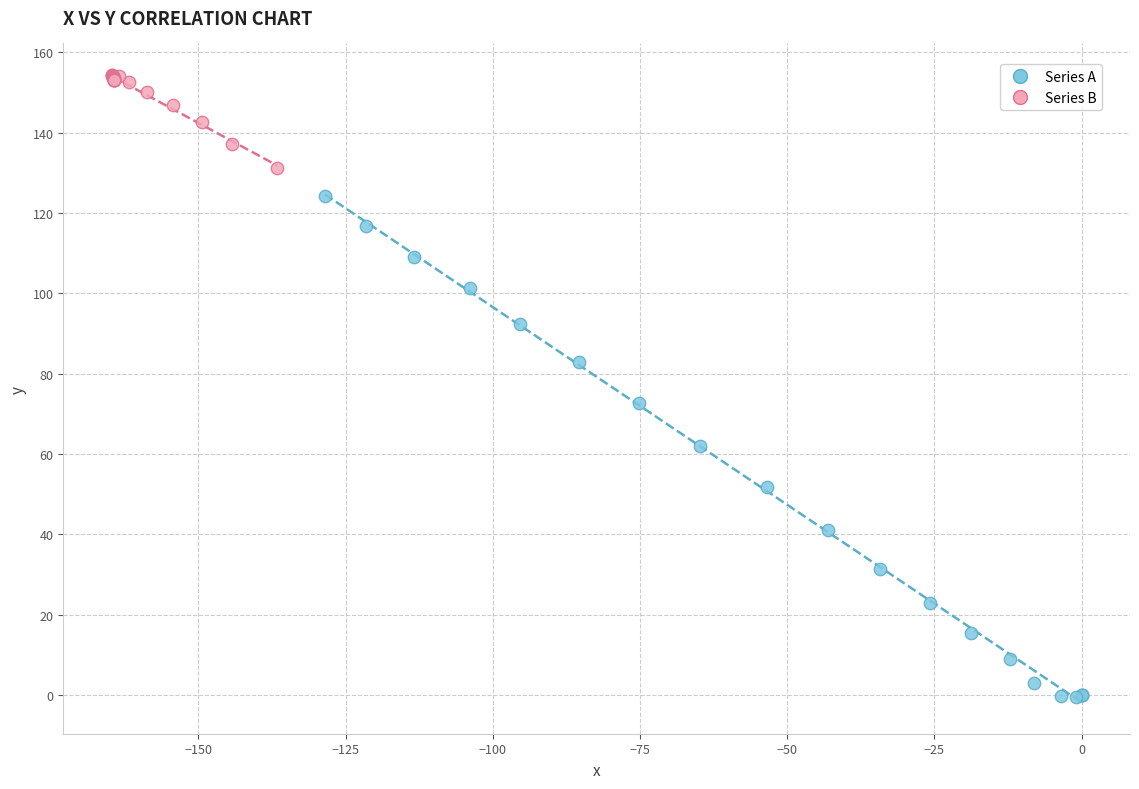

Which series reaches the maximum Y coordinate?

Series B